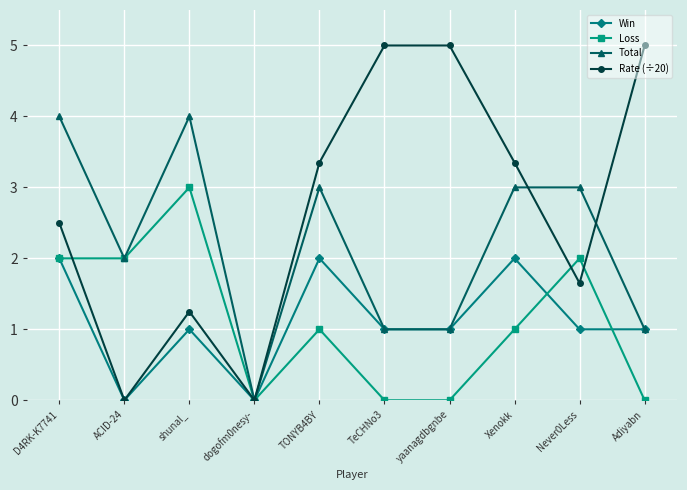

Read the Rate (÷20) value at Xenokk.

3.4